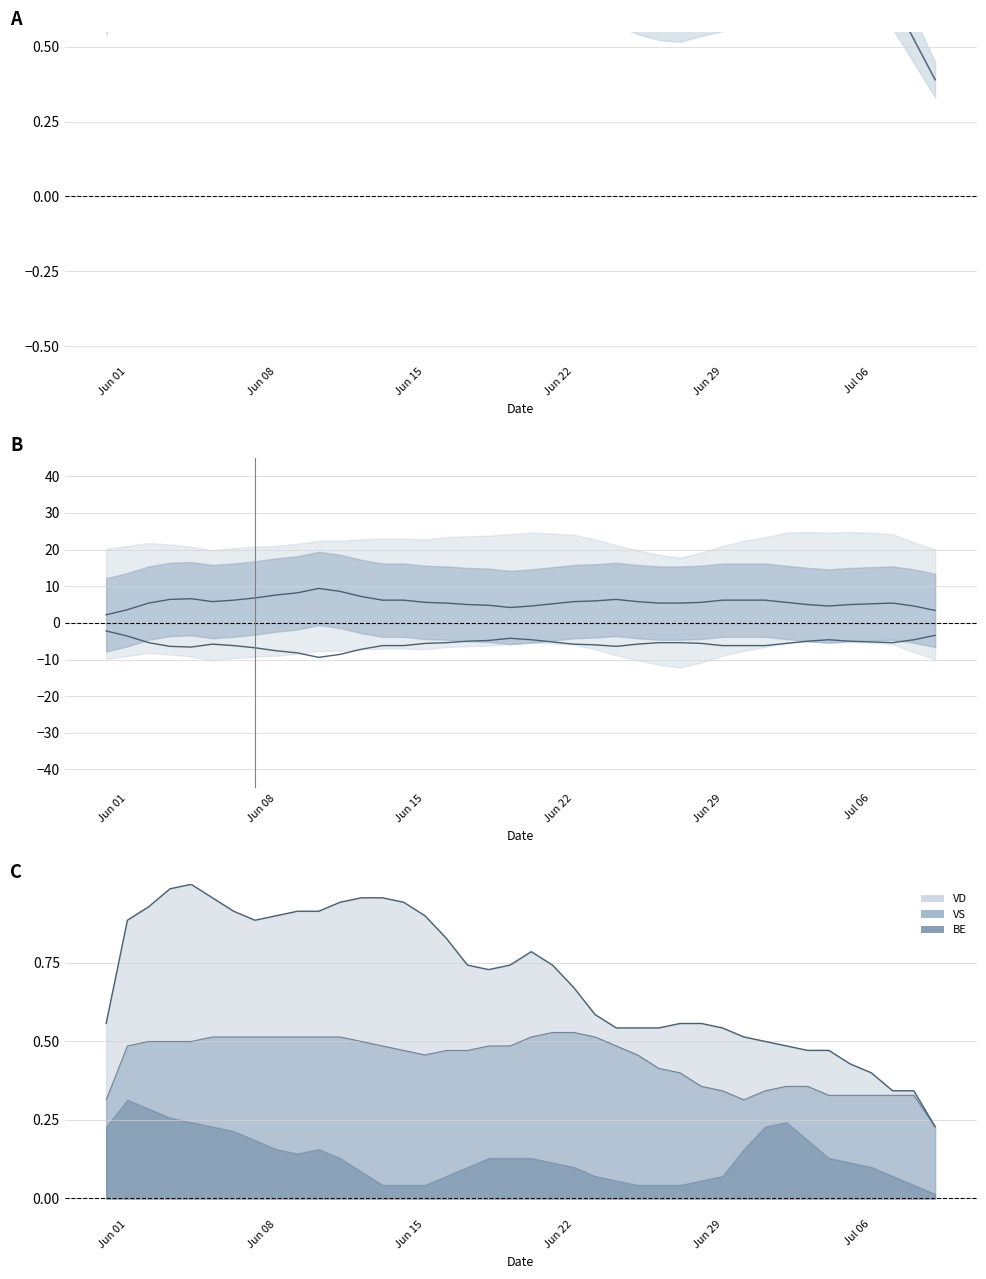

True or false: VD line and GE intersect in this chart.

False